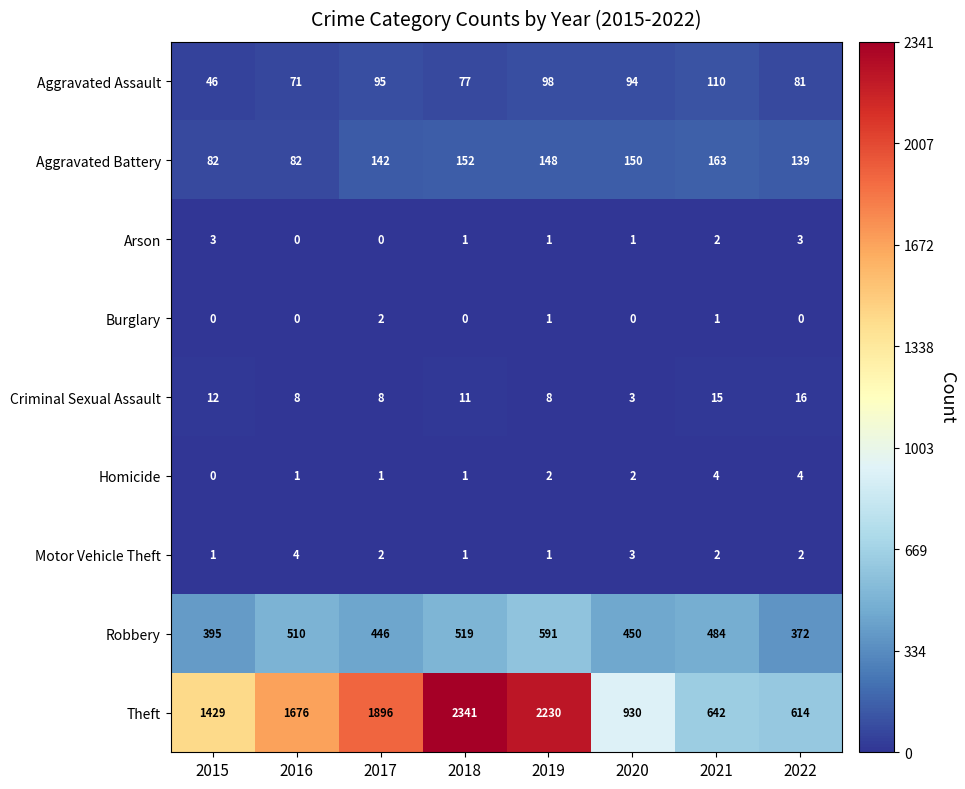

At how many categories does at least one series exceed 2035?

2